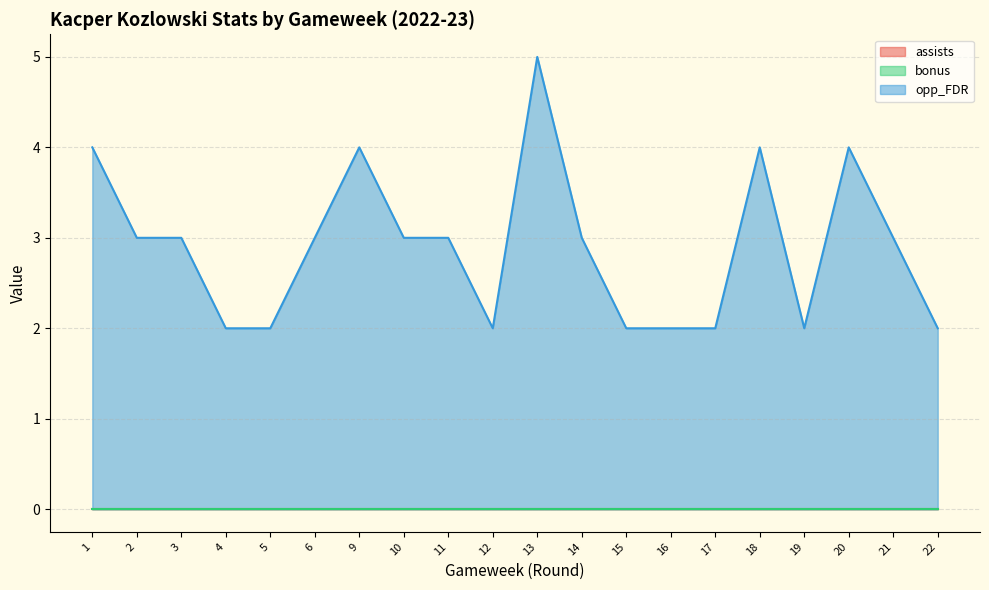

Where is the first local maximum for opp_FDR?

9